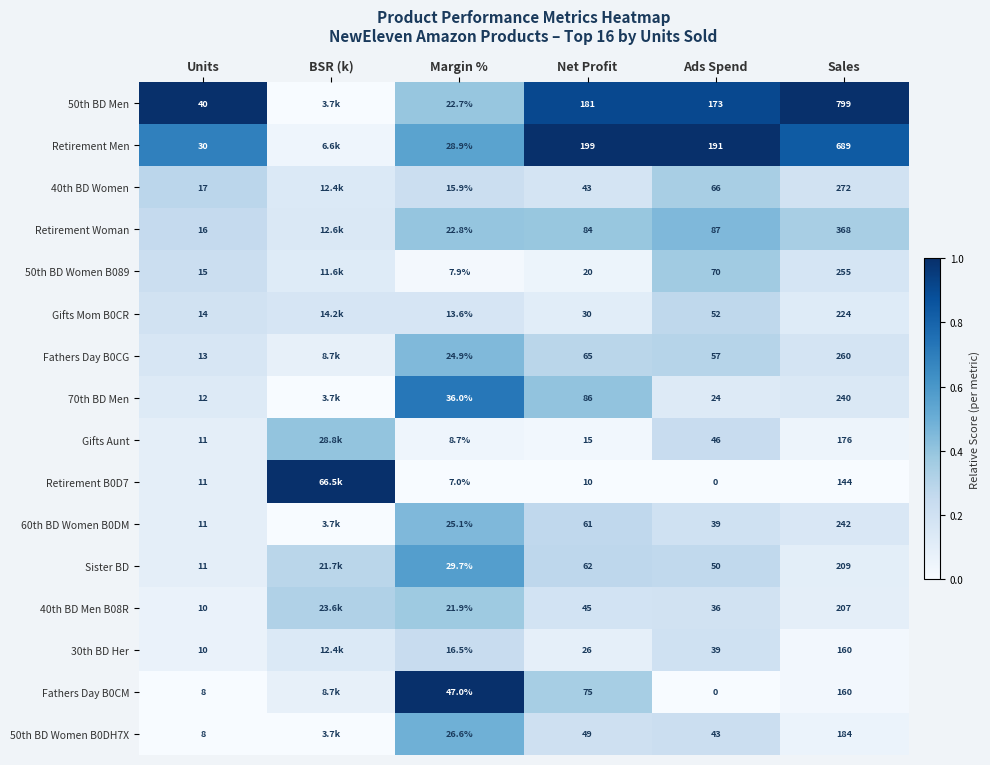

How many distinct data groups are displayed?

16